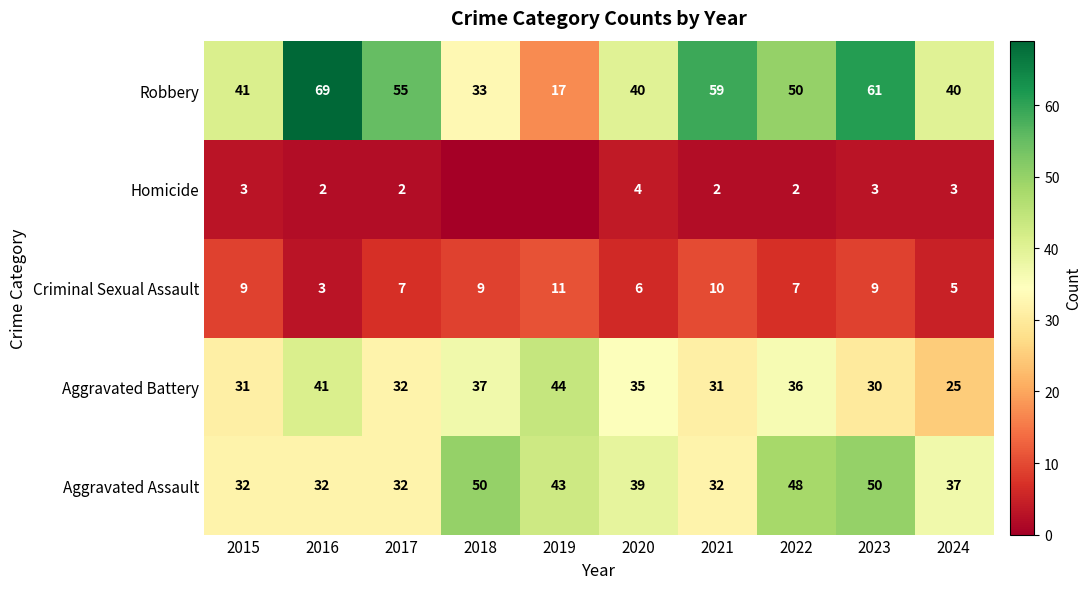

What is the difference between the highest and lowest values at 2016?

67